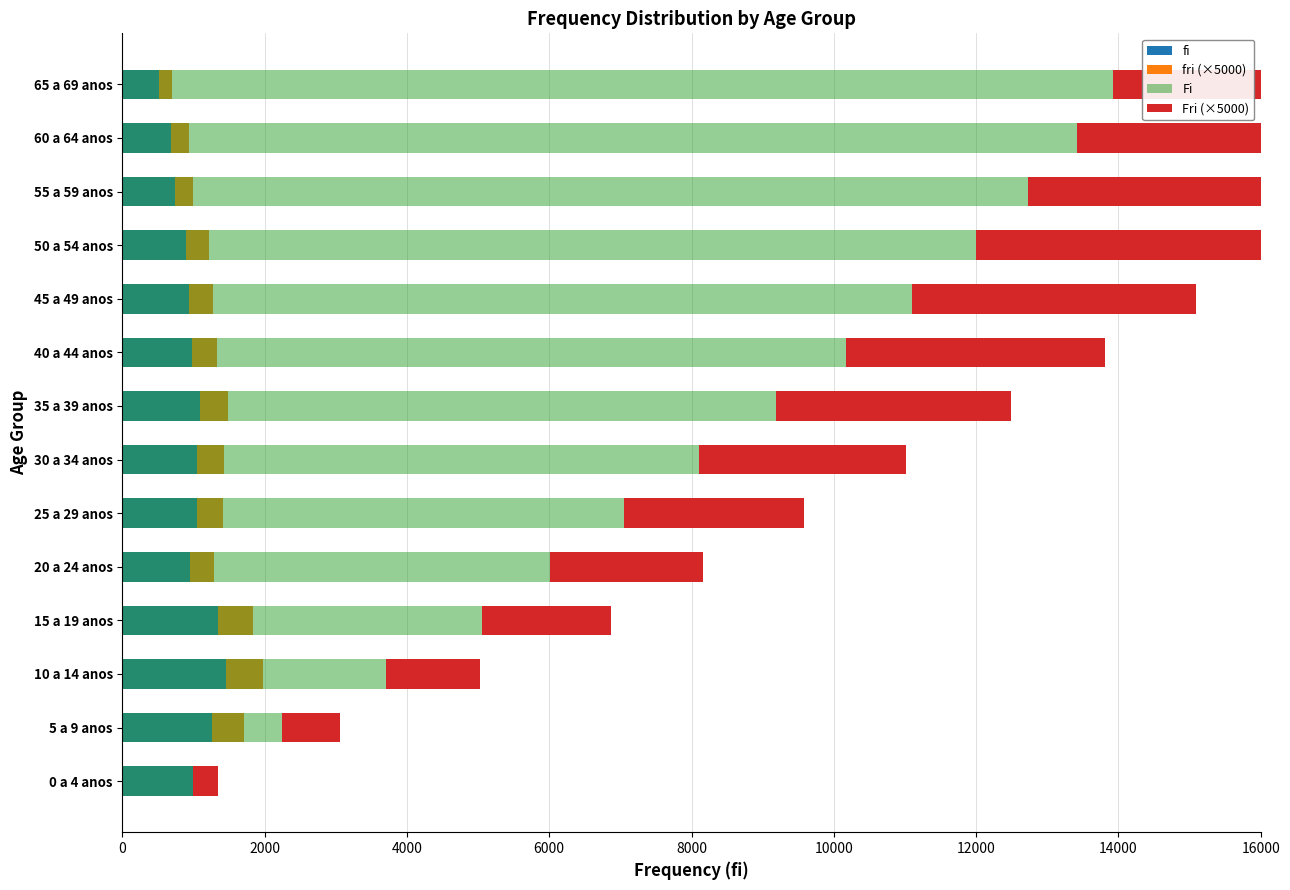

Between 0 a 4 anos and 25 a 29 anos, which series saw the biggest shift?

Fi